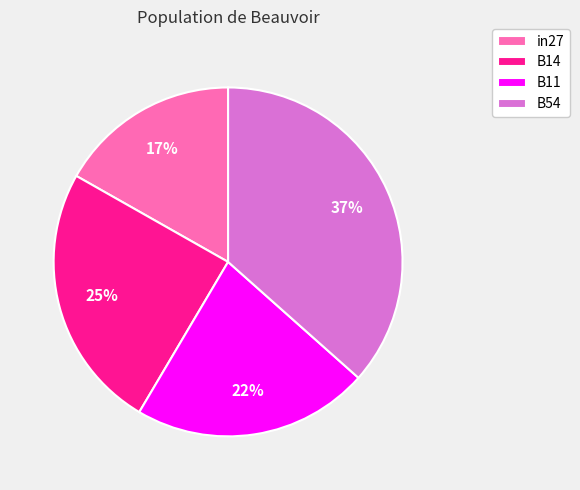

Rank the categories by value from highest to lowest.

B54, B14, B11, in27